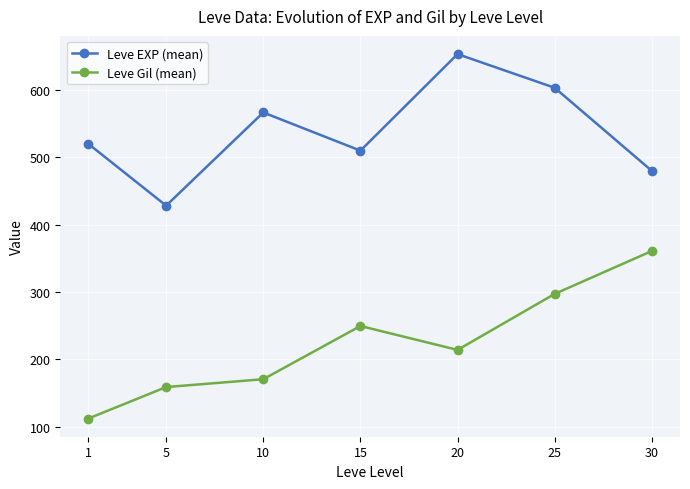

True or false: Leve Gil (mean) and Leve EXP (mean) cross at least once.

False